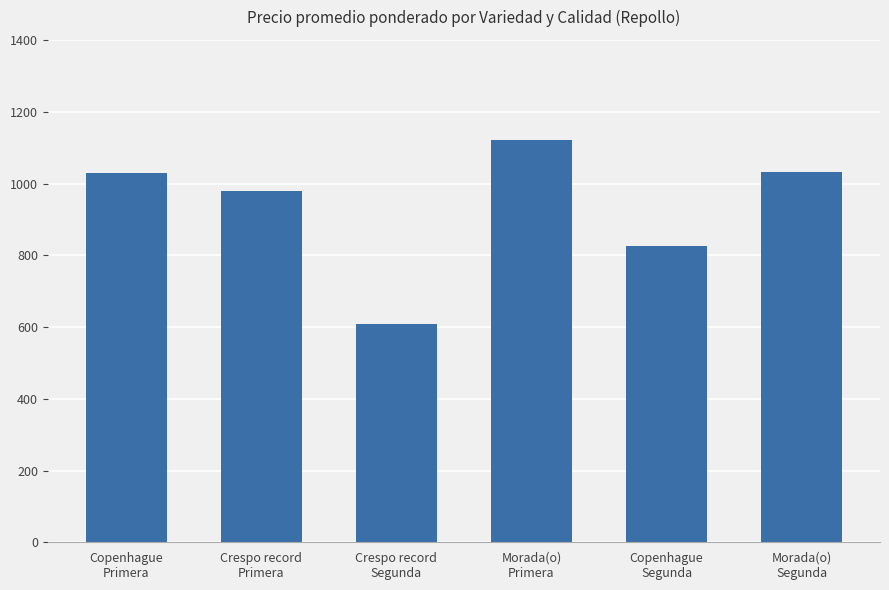

What is the change in value from Crespo record
Segunda to Morada(o)
Segunda?

+423